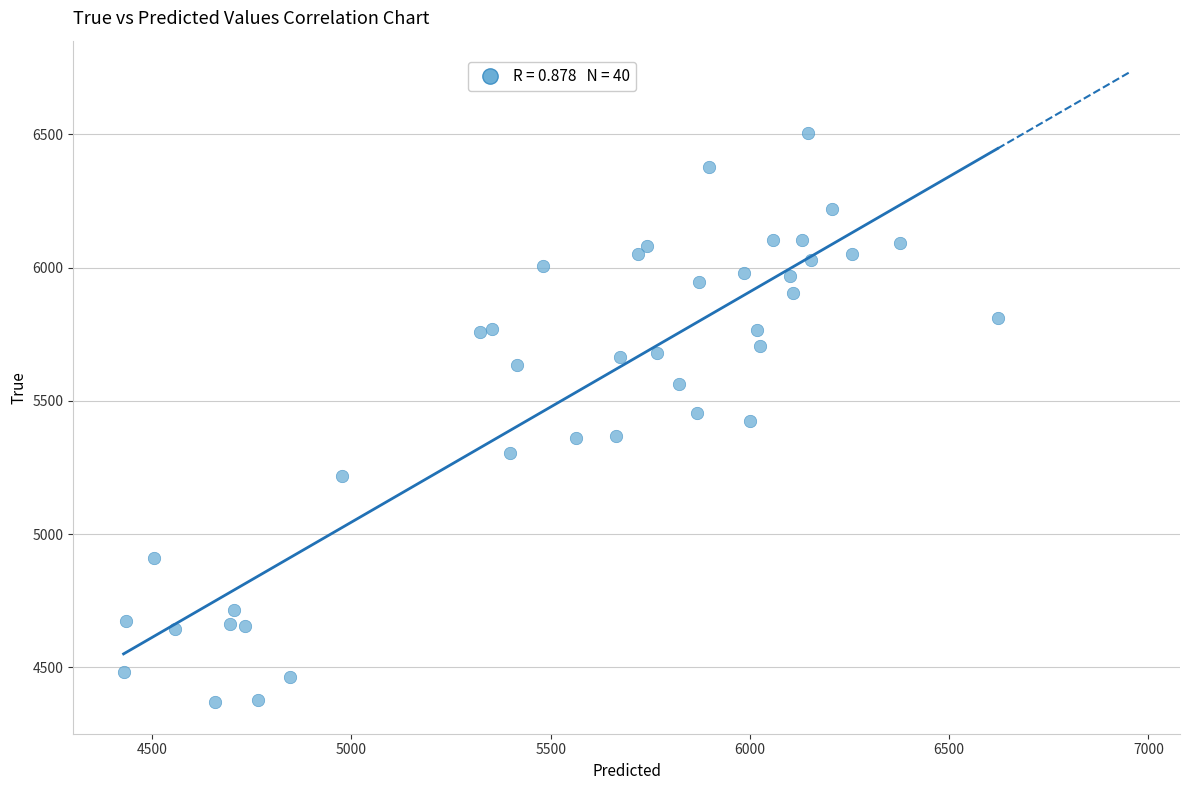

What is the range of Y values (max minus min)?

2136